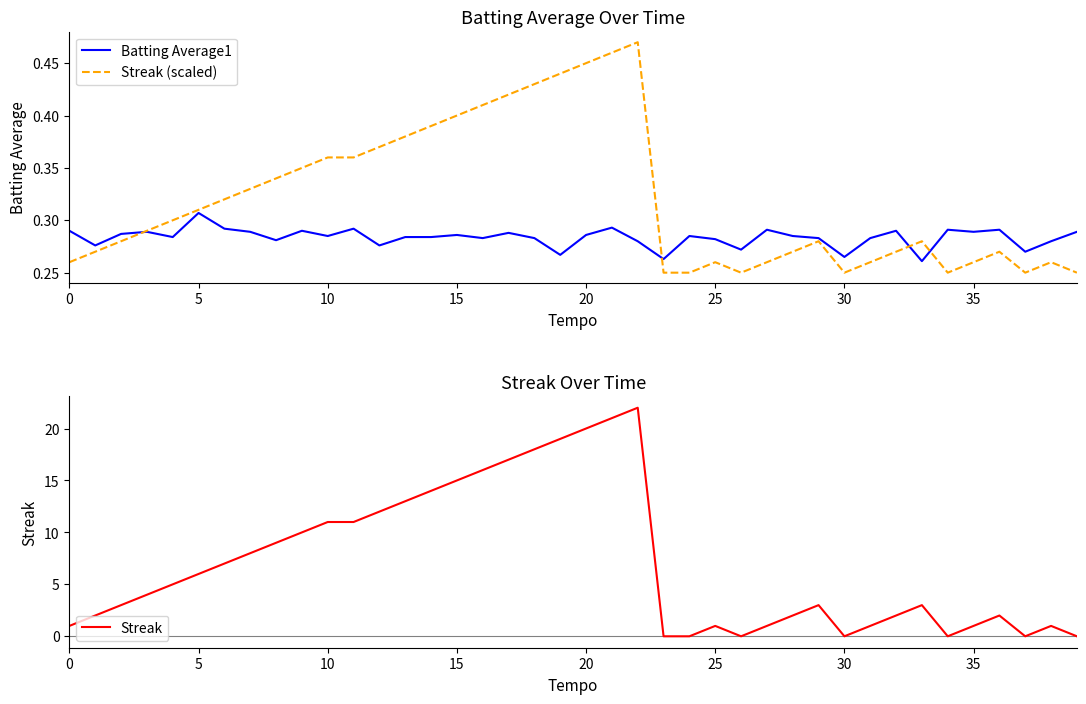

How many data points does each series have?

40